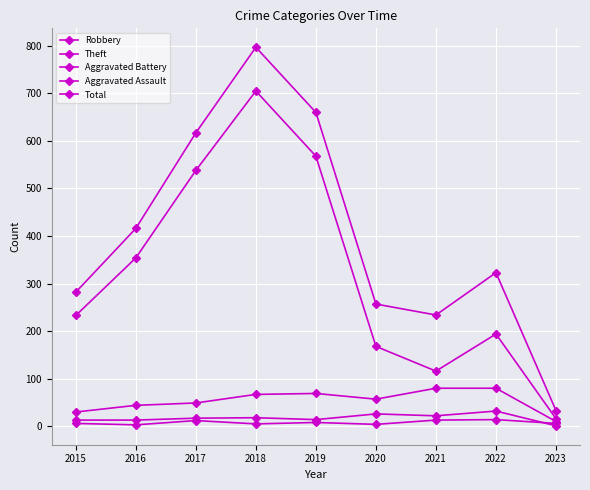

Reading left to right, list all the values displayed in this chart.

Robbery: 30	44	49	67	69	57	80	80	10
Theft: 233	354	538	705	568	168	116	194	16
Aggravated Battery: 13	13	17	18	14	26	22	32	1
Aggravated Assault: 6	3	12	5	8	4	13	14	6
Total: 282	416	617	797	660	257	234	323	33